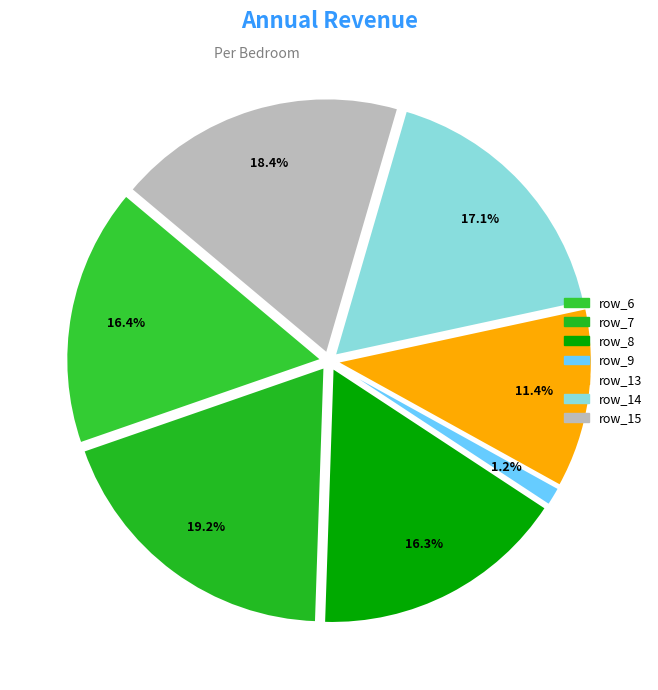

To the nearest percent, what is the average slice percentage?

14%